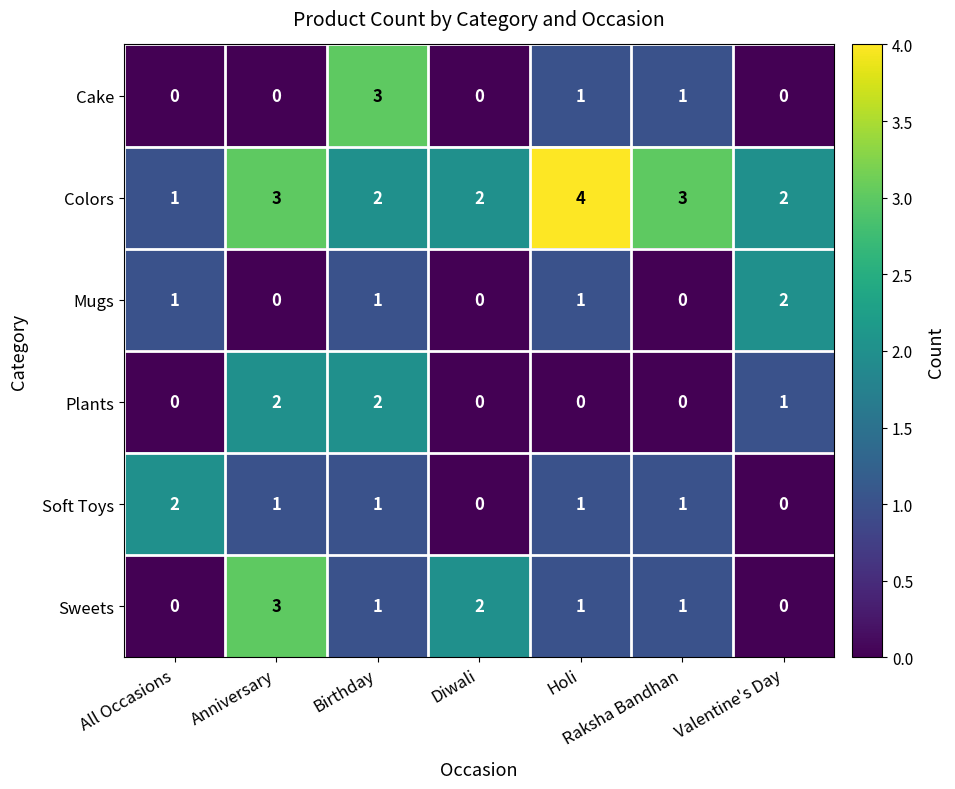

Is the value of Mugs at Holi greater than the value of Cake at All Occasions?

Yes